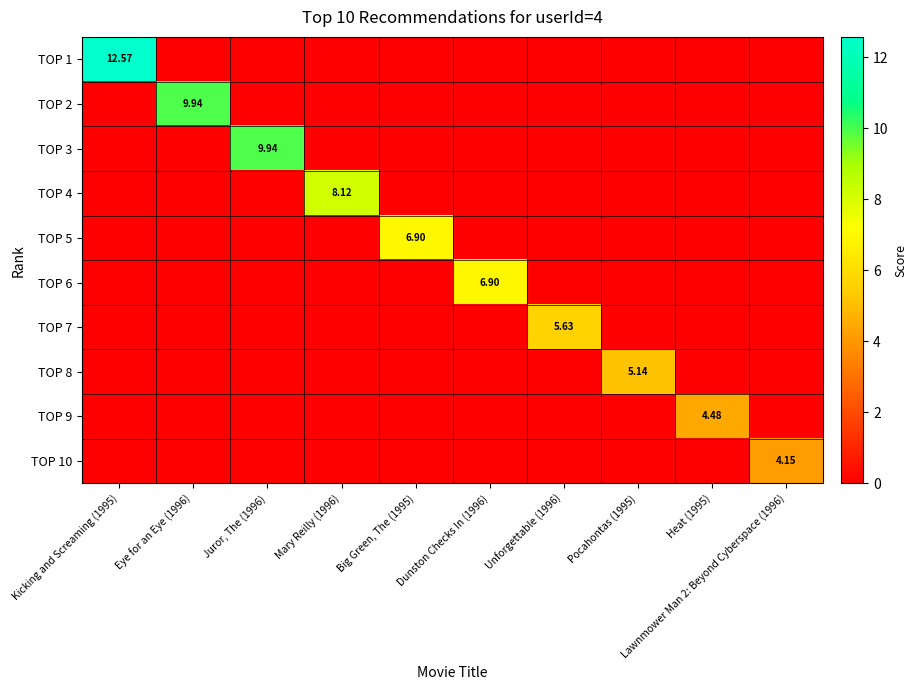

The value of TOP 9 at Kicking and Screaming (1995) is 1.7. True or false?

False